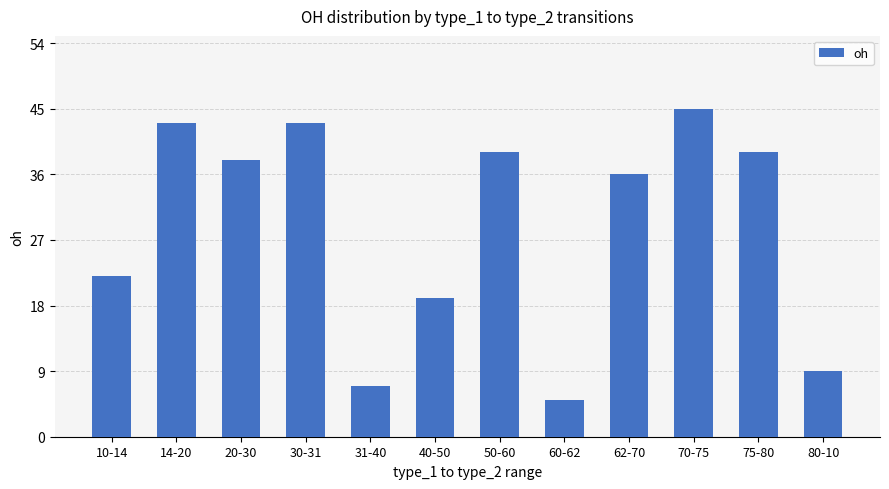

The chart shows a value of 9 at 80-10. True or false?

True